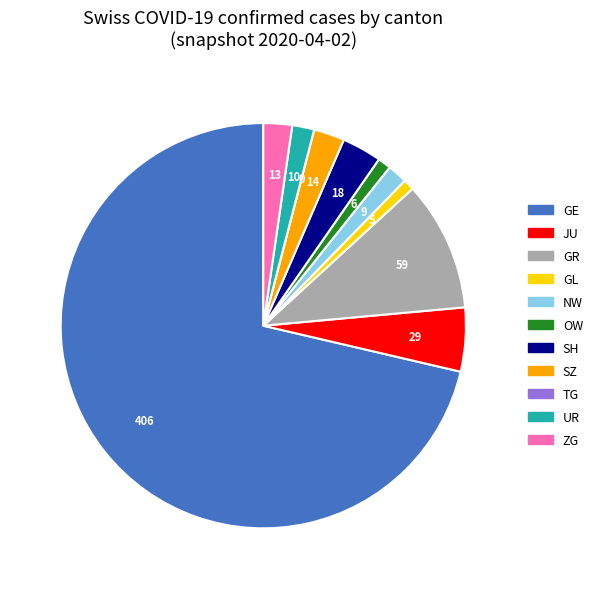

What is the majority slice?

GE